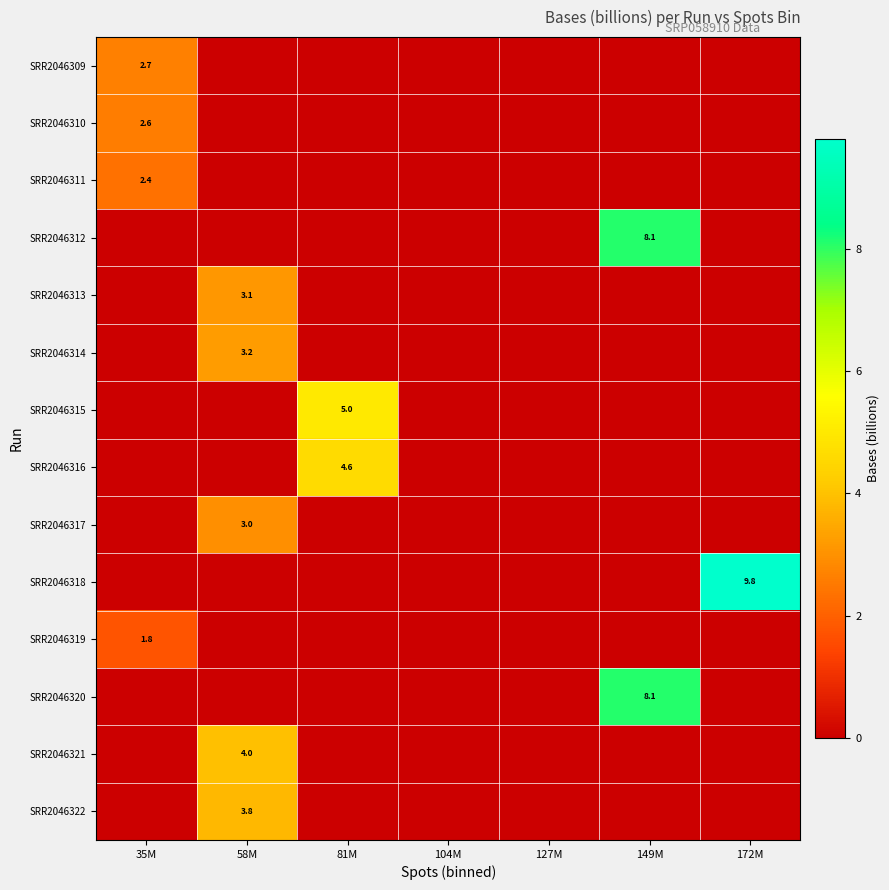

Is it true that SRR2046321 equals 4.0 at 58M?

True